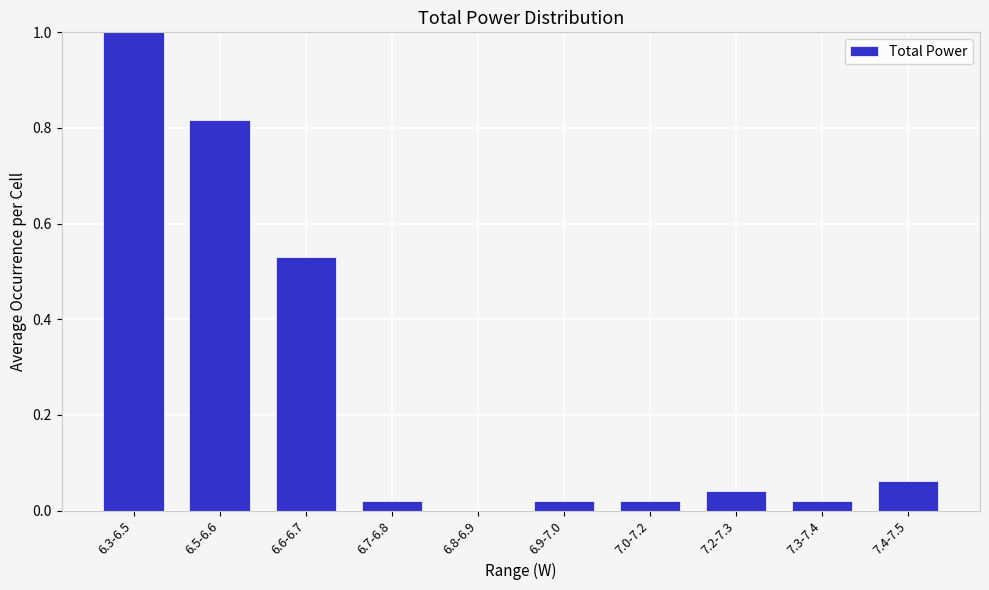

The value at 6.7-6.8 is 0.0. True or false?

True